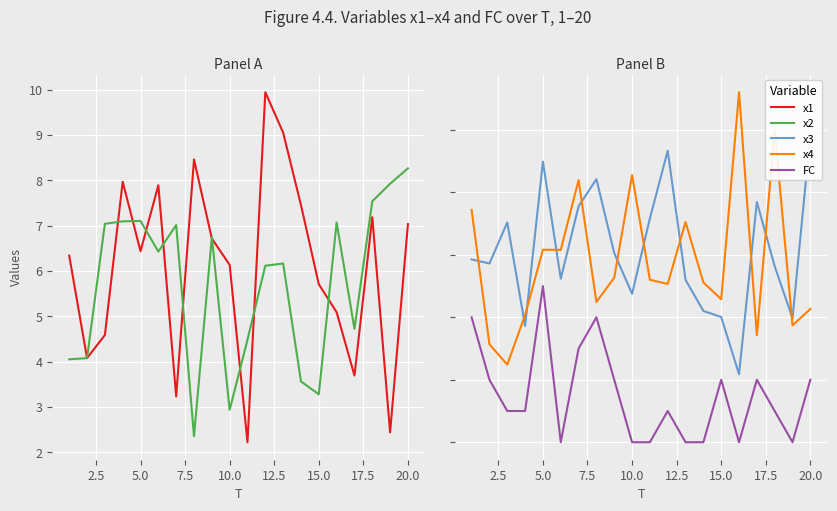

Does the chart display data point markers on the line(s)?

No